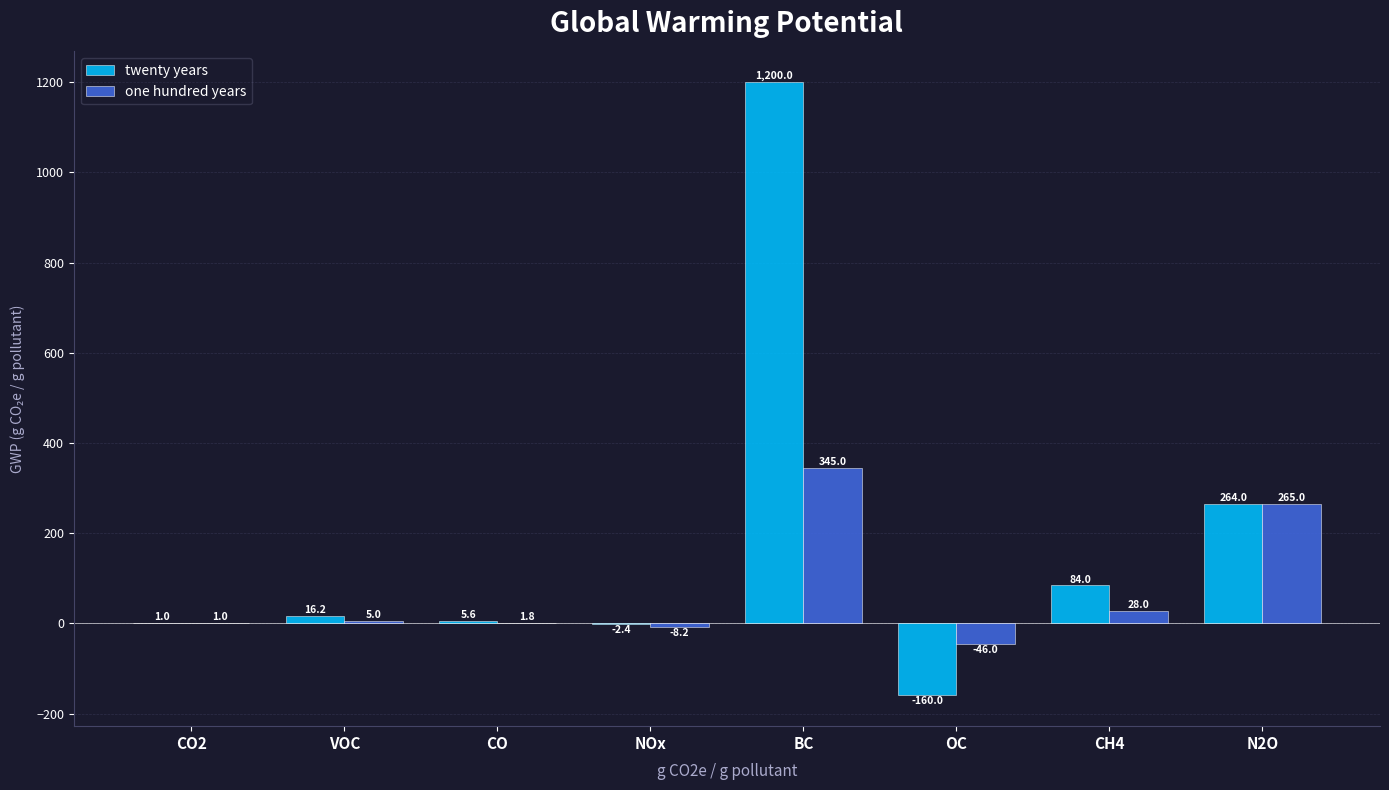

What is the average value of the one hundred years series?

74.0